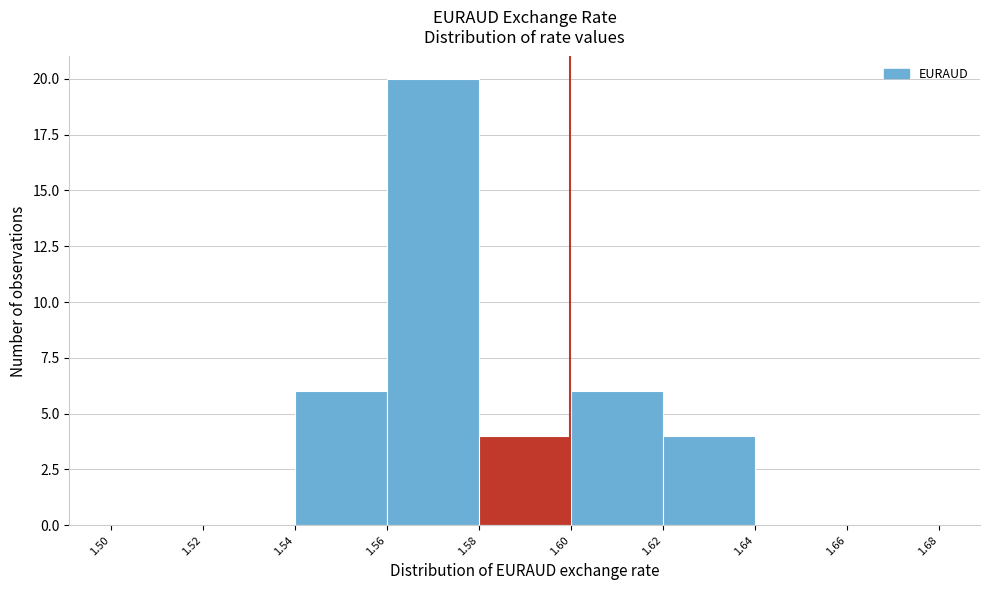

Over which range of the x-axis is the bar tallest?

1.56 to 1.58